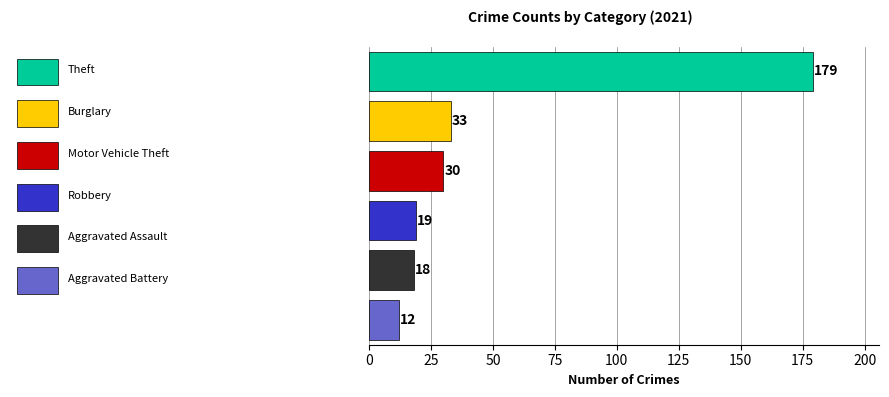

What is the sum of all values?

291